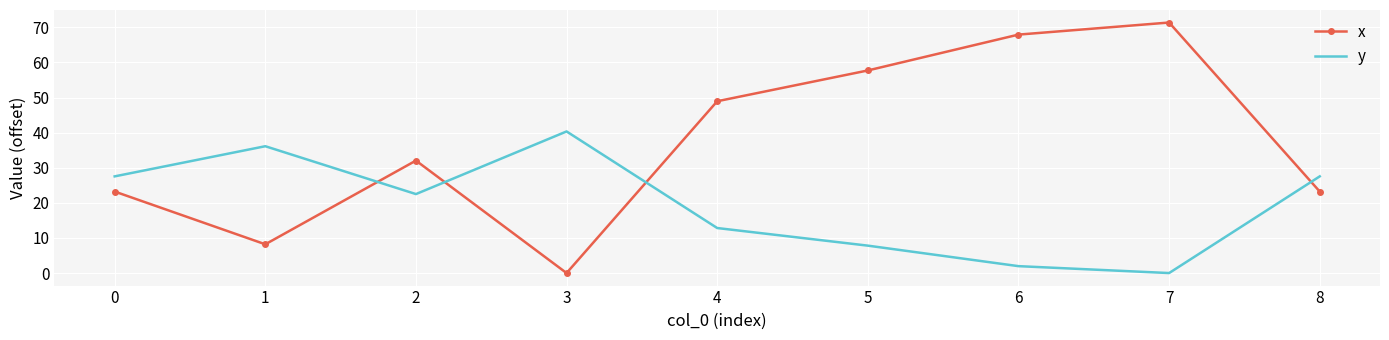

Rank the series by their maximum value, from lowest to highest.

y, x